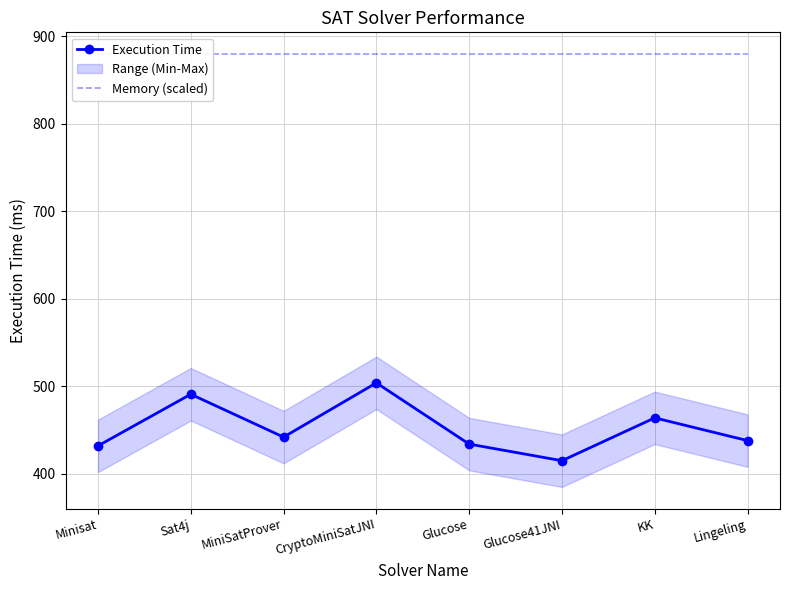

Which series has the widest spread of values?

Execution Time